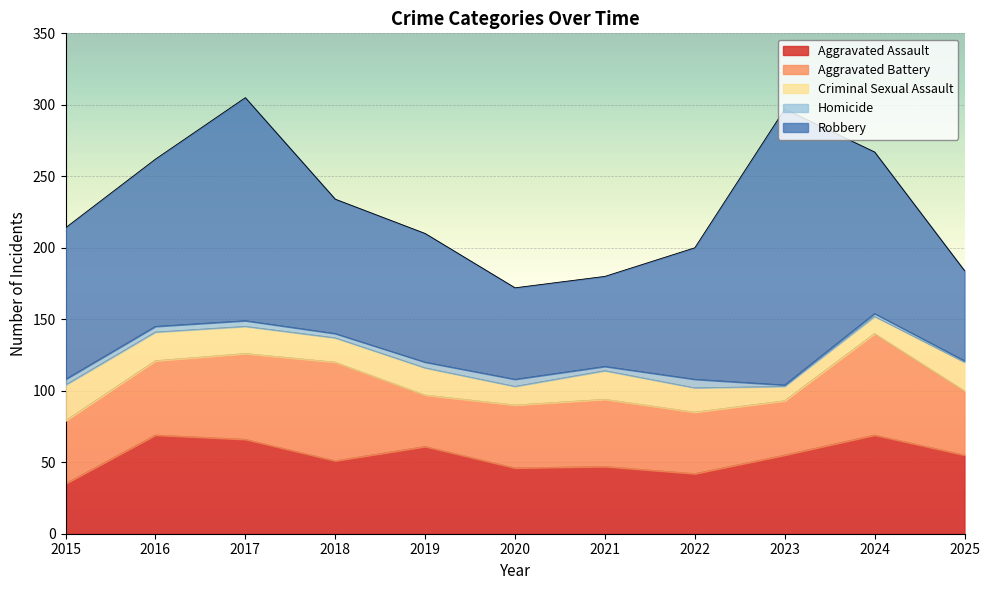

How many interior local valleys does the Aggravated Assault series have?

3